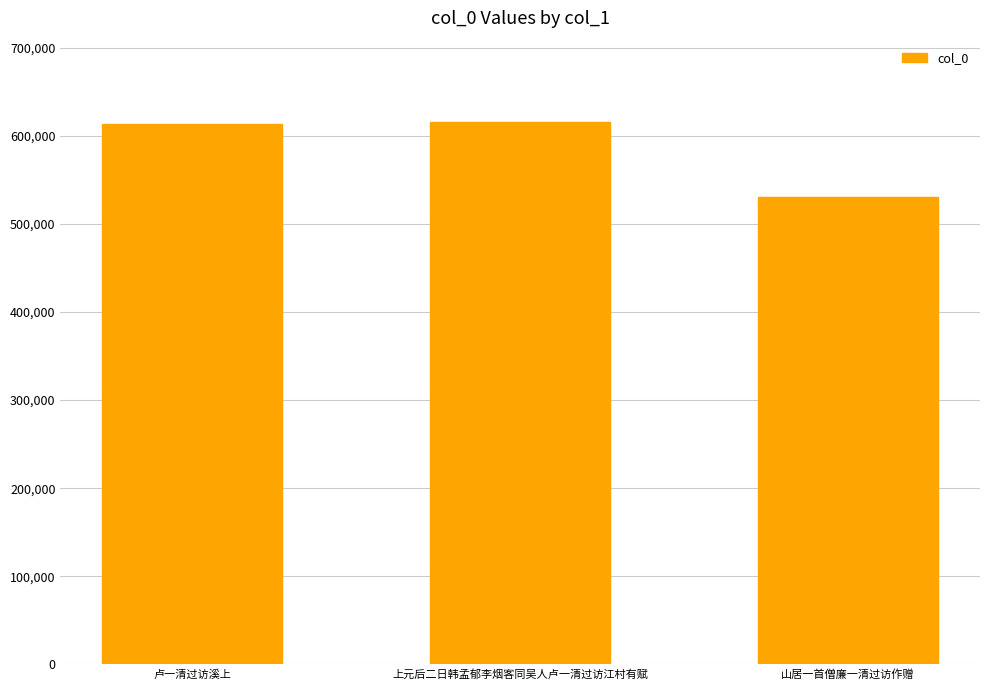

Which category has the lowest value across all series?

山居一首僧廉一清过访作赠